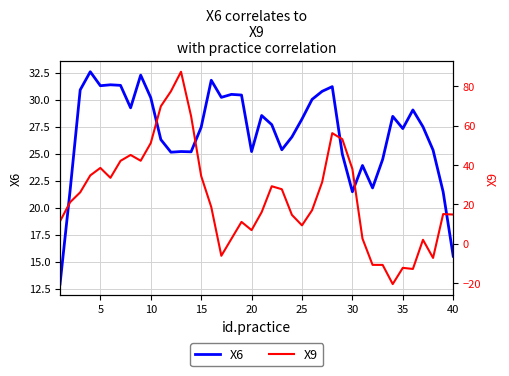

At how many categories does at least one series exceed 62?

4